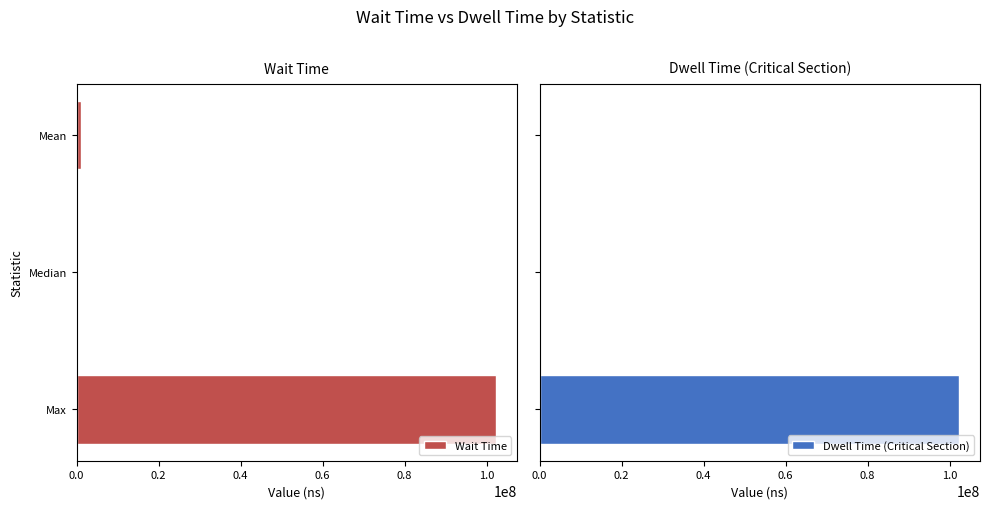

Is it true that Wait Time equals 102282200.0 at Max?

True